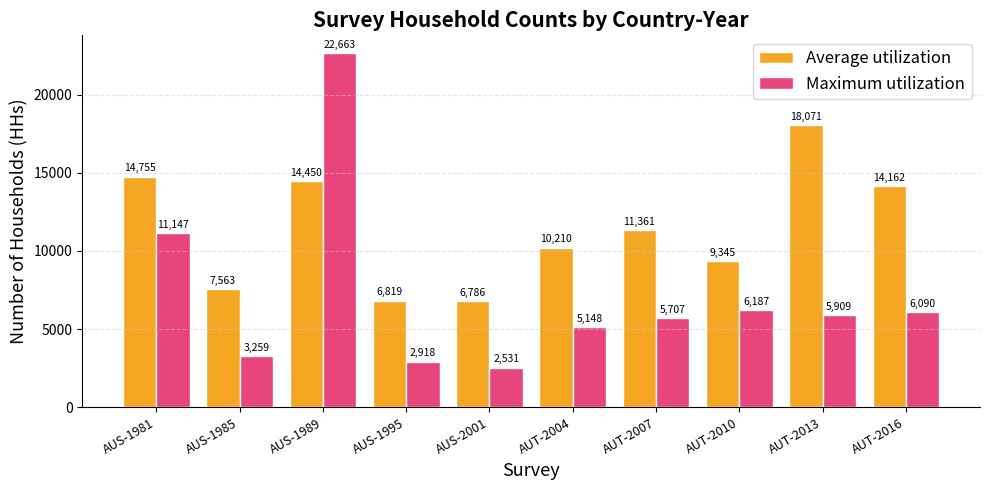

Is it true that Maximum utilization equals 1706 at AUT-2007?

False